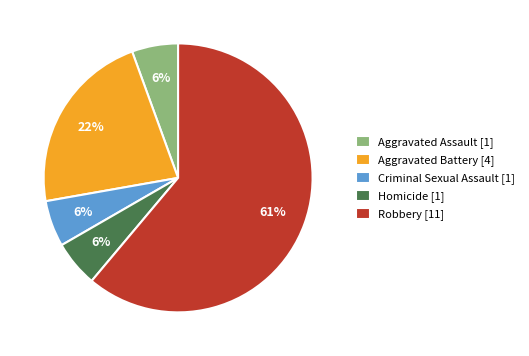

What is the ratio of the value at Aggravated Assault to the value at Homicide?

1.0